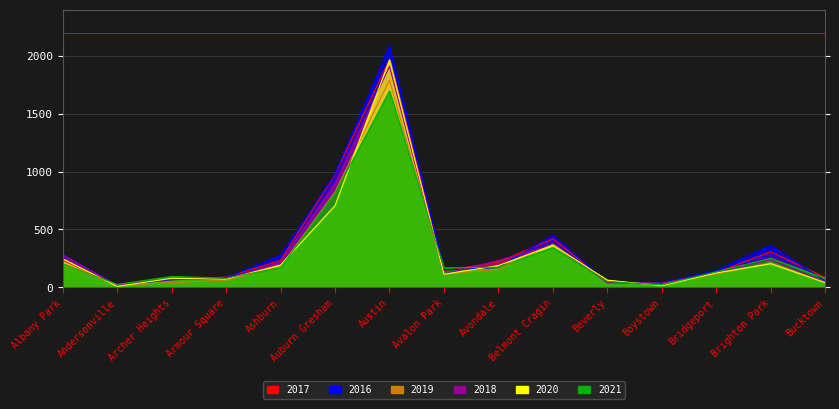

What is the total value across all series at Bridgeport?

776